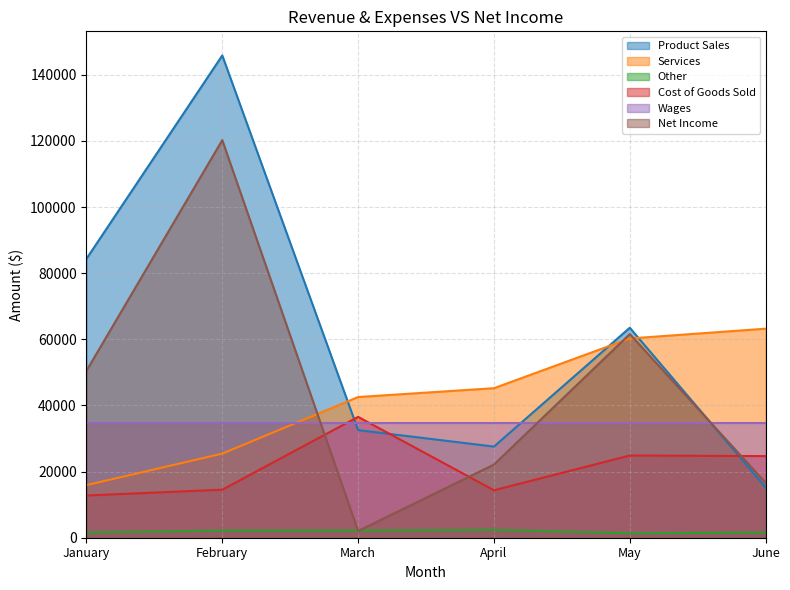

At how many categories does at least one series exceed 105163?

1